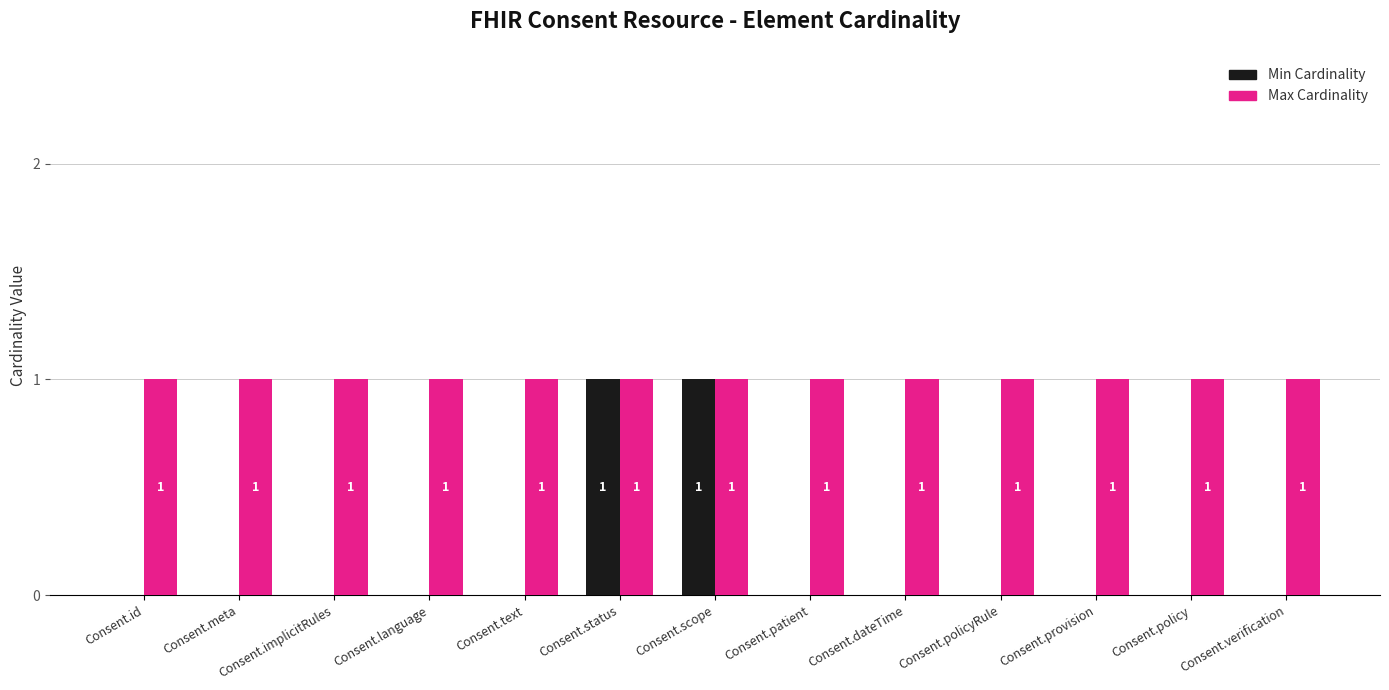

Is the value of Max Cardinality at Consent.patient greater than the value of Min Cardinality at Consent.implicitRules?

Yes